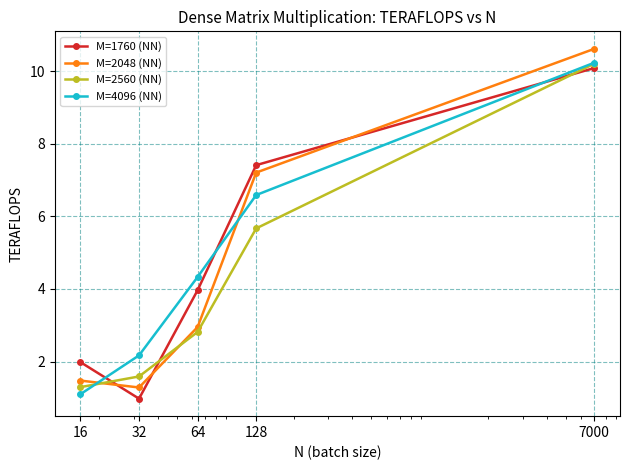

What is the average value of the M=1760 (NN) series?

4.9